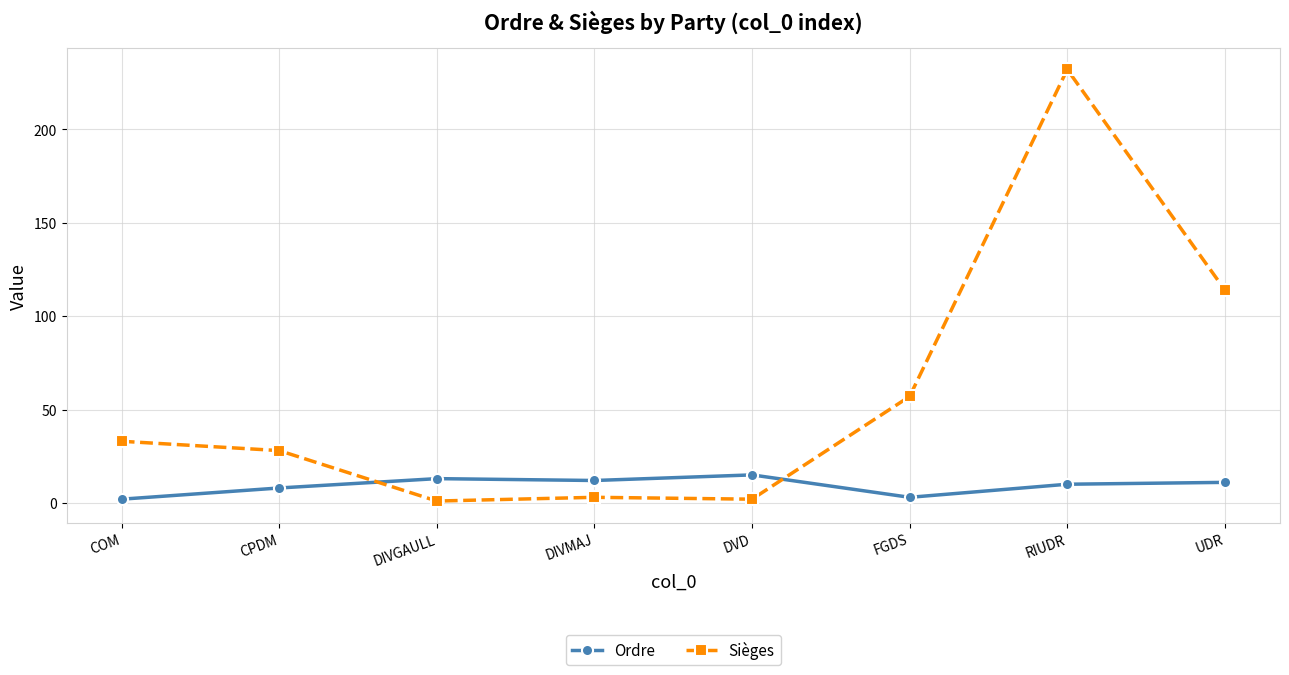

What is the approximate value of Ordre at DIVGAULL?

13